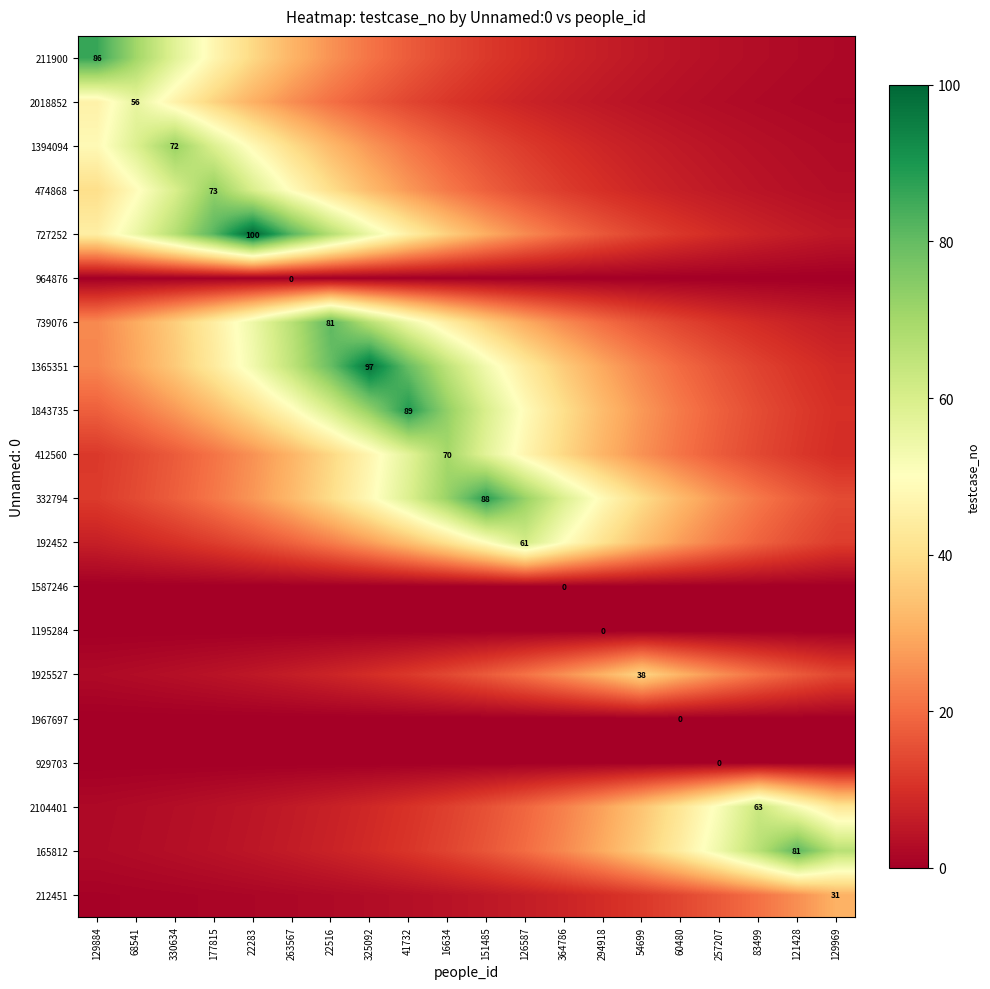

How many distinct data groups are displayed?

20